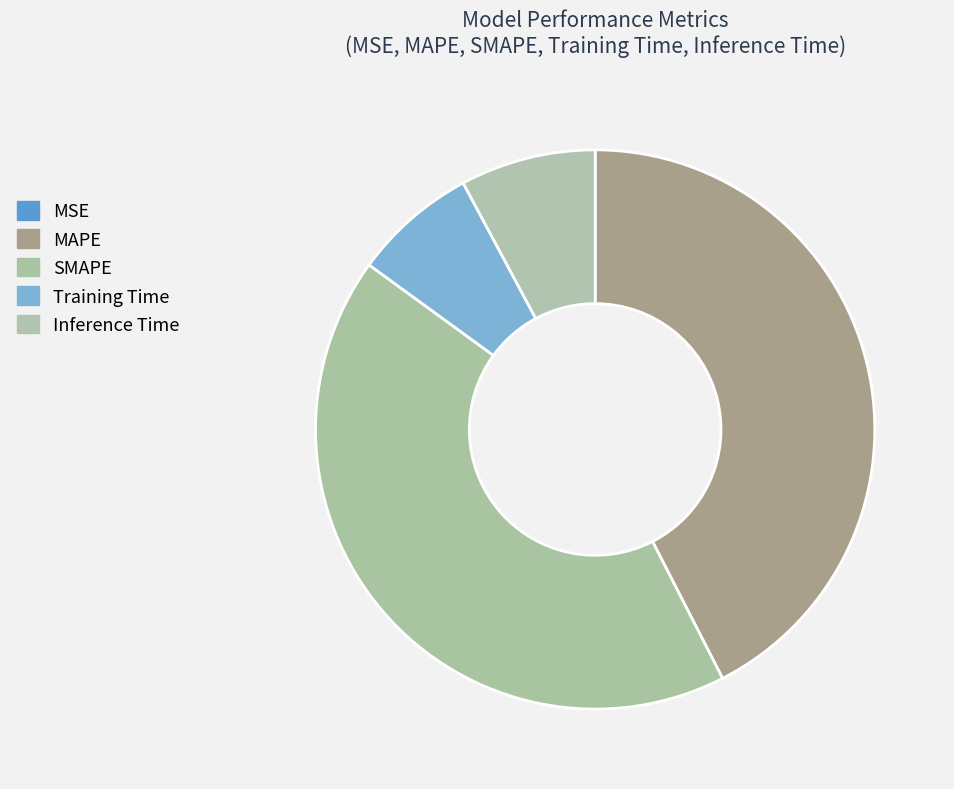

To the nearest percent, what is the combined percentage of Inference Time and MAPE?

50%